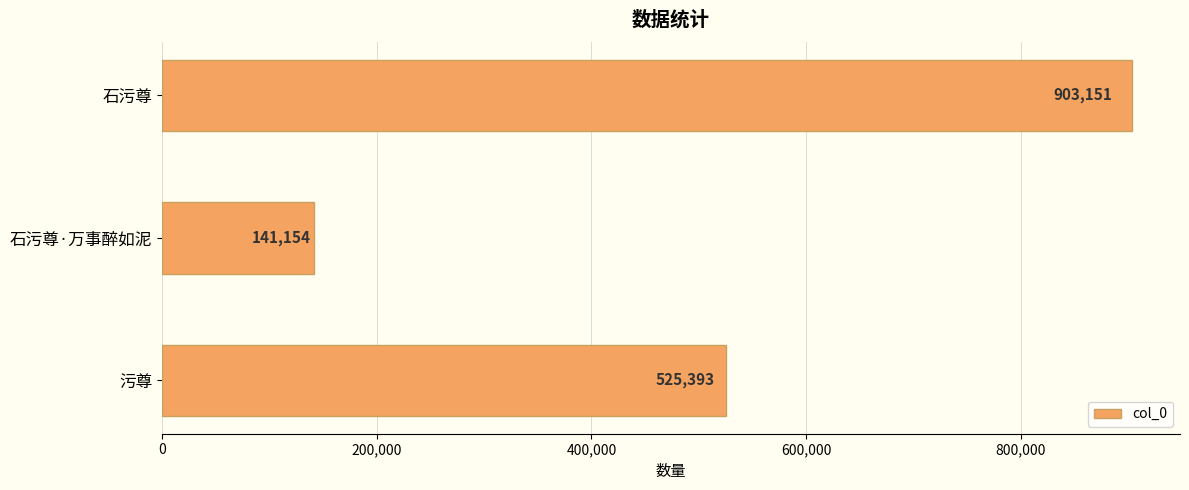

What is the value of the 2nd bar from the top?

141154